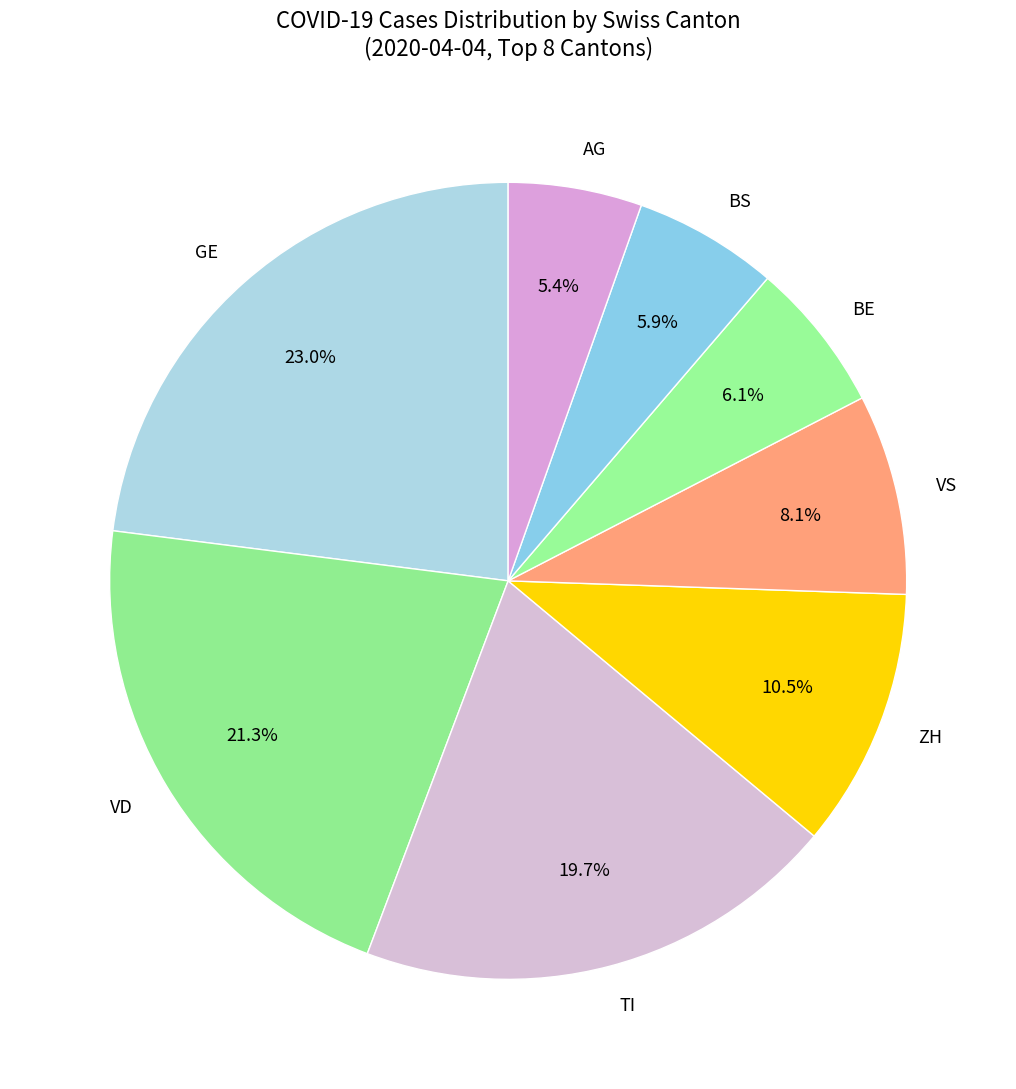

Which category has the biggest portion of the pie?

GE